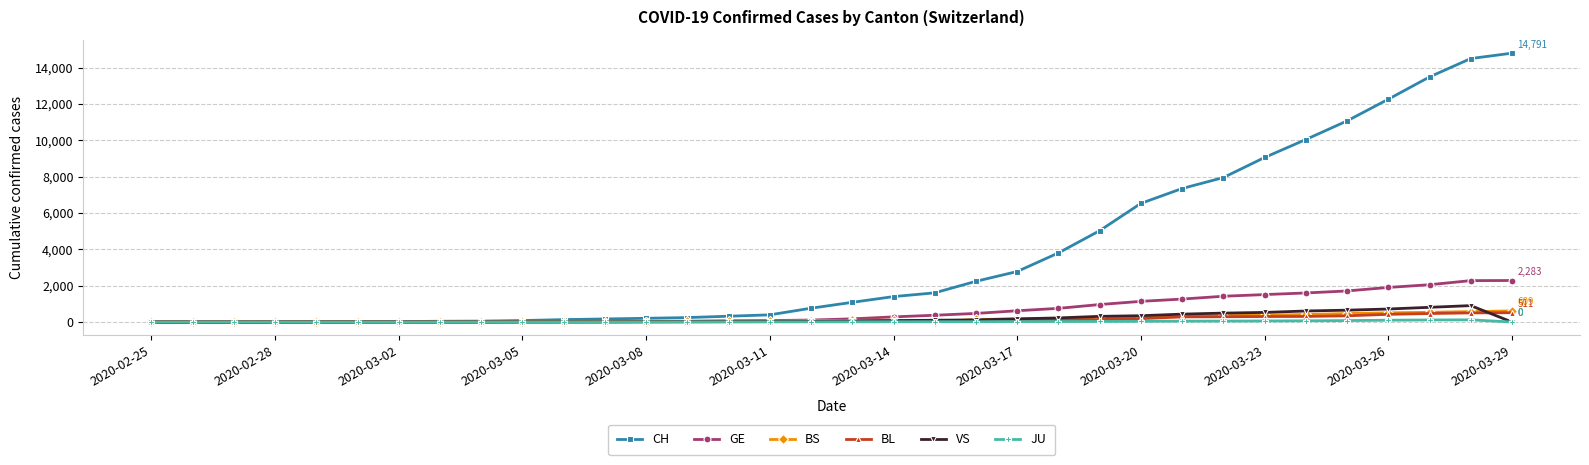

Which series has the largest total across all categories?

CH